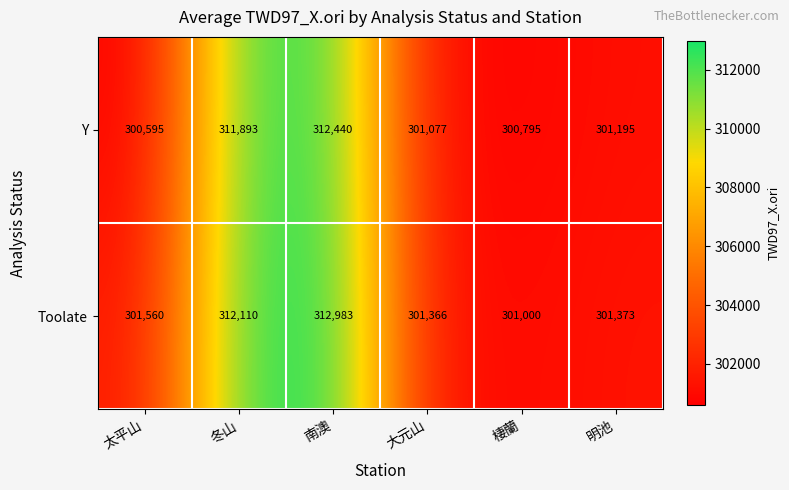

What is the highest value of the Y series?

312440